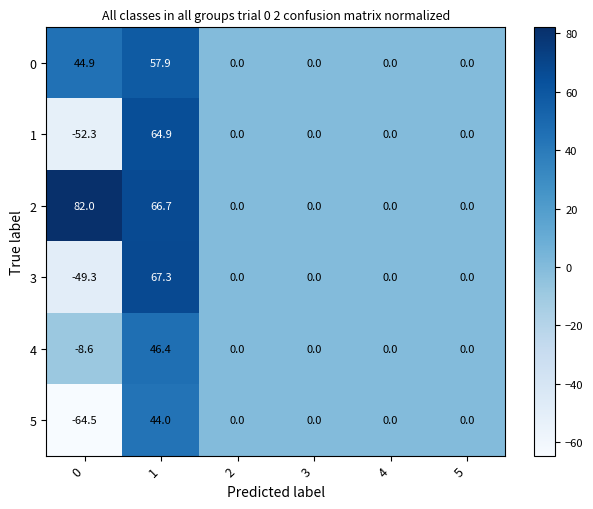

True or false: 2 has a value of 66.7 at 1.

True